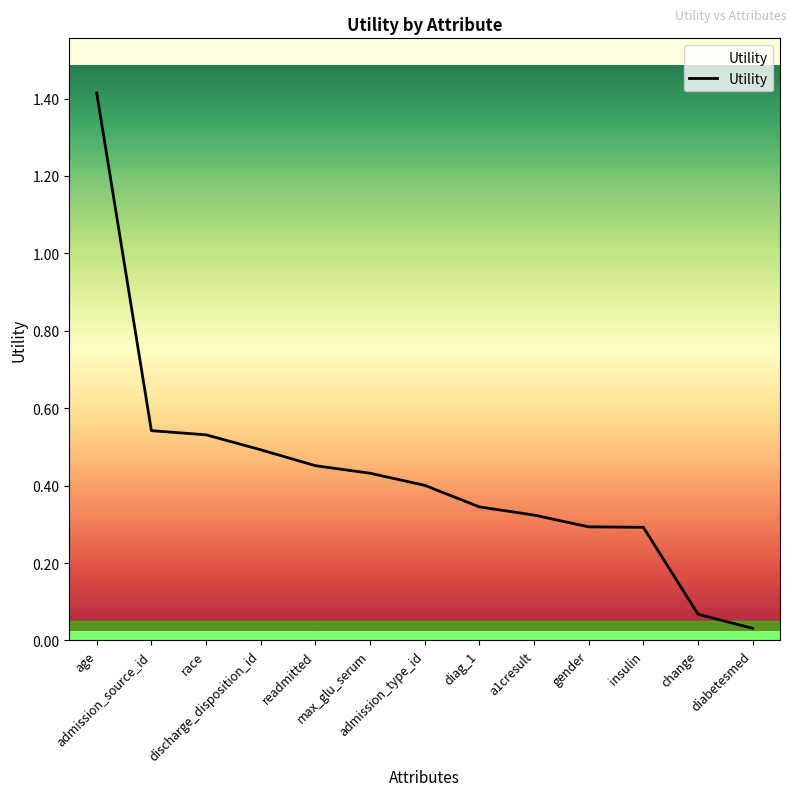

What is the difference between the maximum and minimum values?

1.4